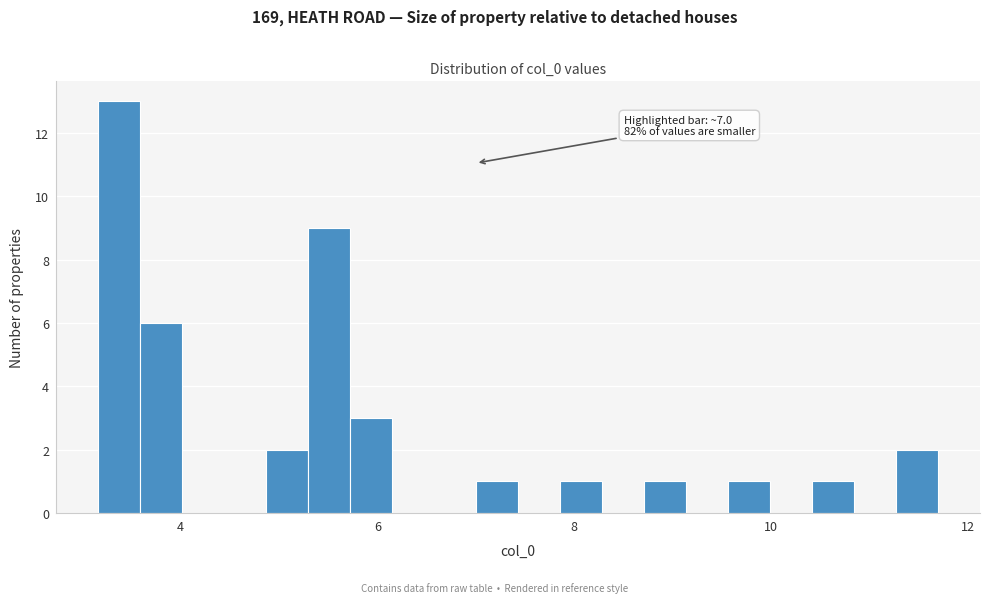

Read against the x-axis, roughly where is the centre of the tallest bar?

3.4